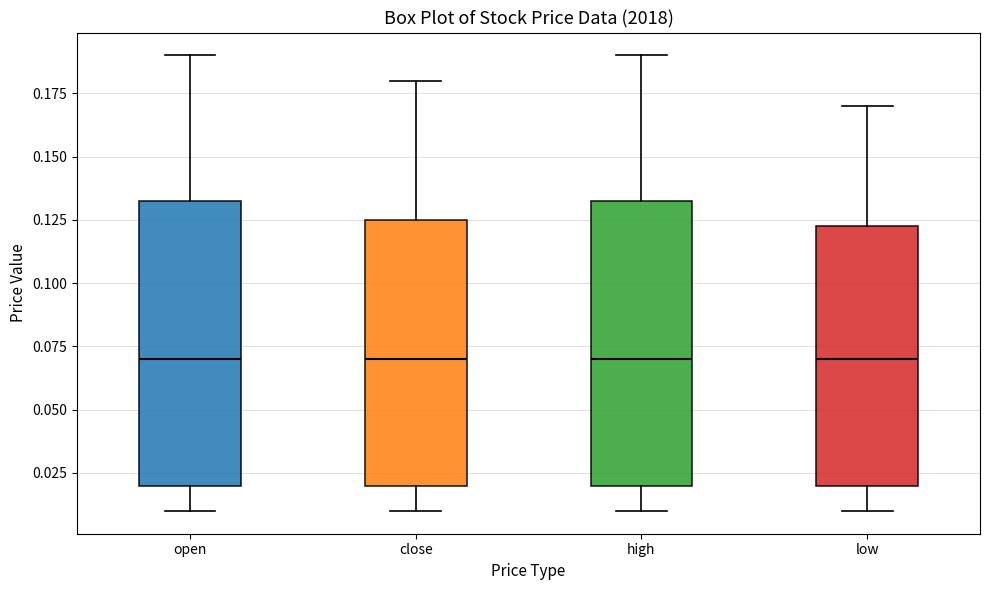

Reading left to right, transcribe this box plot: for each box, give where its median line is, the range the box spans, and where its two whiskers end, as read against the y-axis. The values are not printed on the chart, so give them approximately, as read against the axis.

open: median 0.070, box 0.020 to 0.135, whiskers 0.010 to 0.190
close: median 0.070, box 0.020 to 0.125, whiskers 0.010 to 0.180
high: median 0.070, box 0.020 to 0.135, whiskers 0.010 to 0.190
low: median 0.070, box 0.020 to 0.125, whiskers 0.010 to 0.170